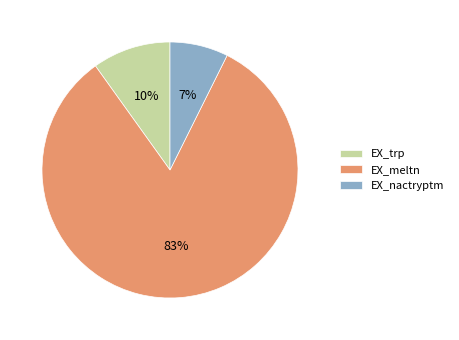

Is it true that EX_trp is 3% of the pie?

False